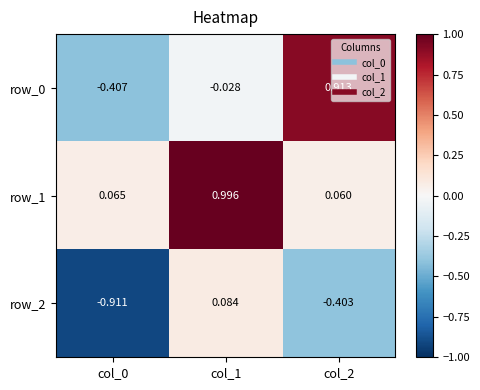

Count the number of data series in this chart.

3